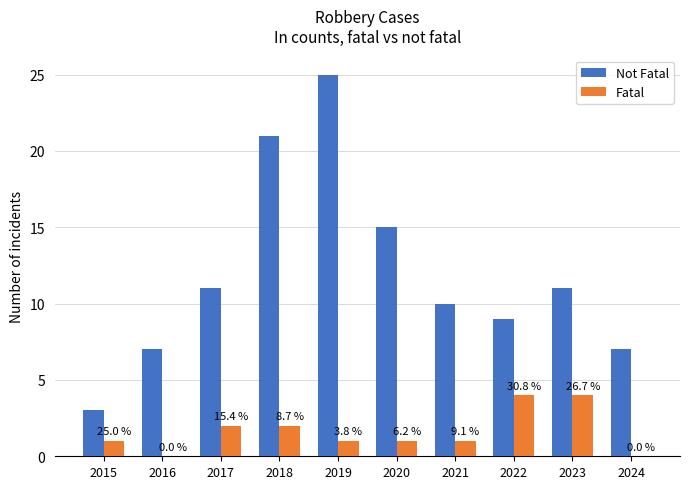

What are all the series names shown in the legend?

Not Fatal, Fatal